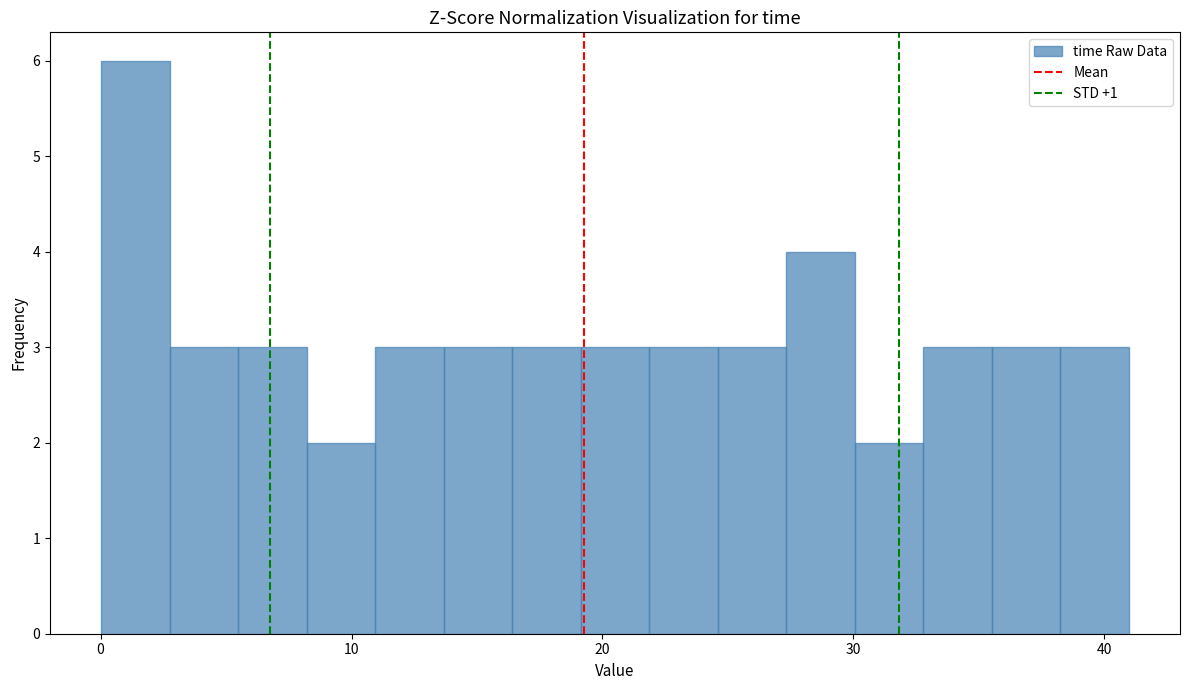

Around what value on the x-axis is the tallest bar? Give the approximate position of its centre, as read against the axis.

1